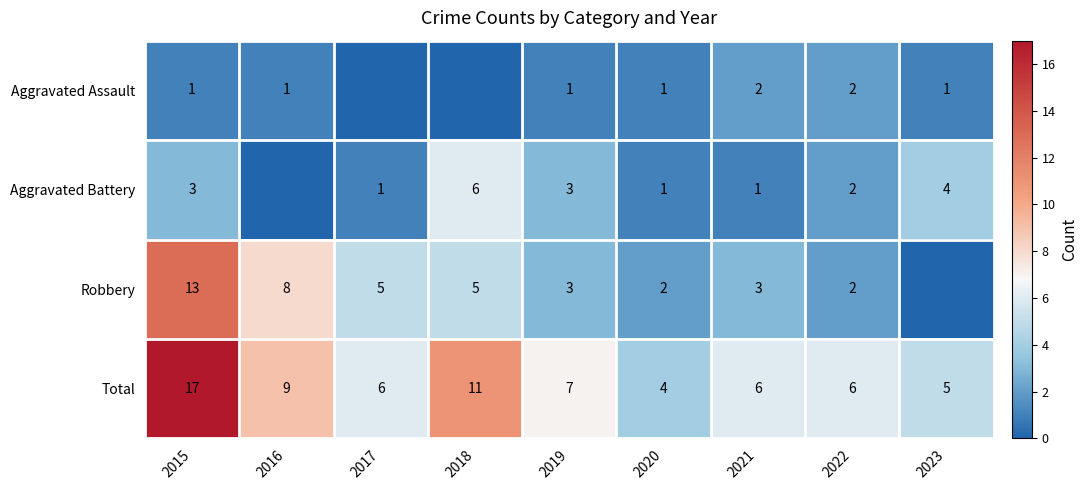

True or false: Total has a value of 3 at 2023.

False